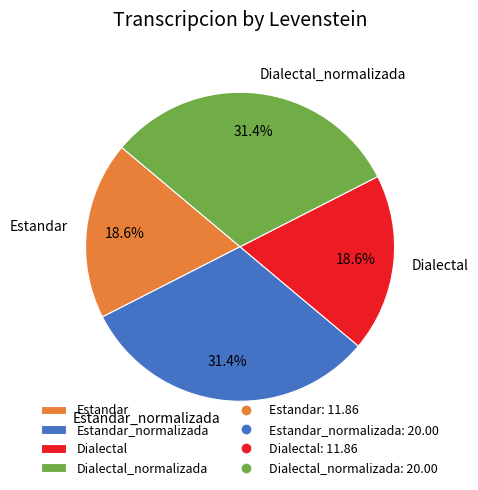

Is there any slice that represents more than half of the pie?

No